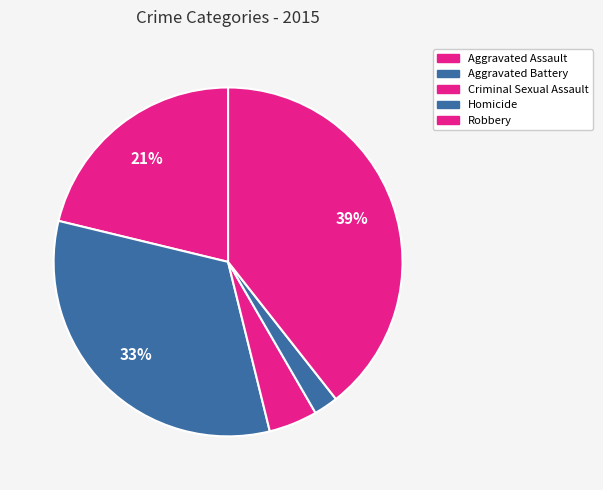

How many slices are in this pie chart?

5